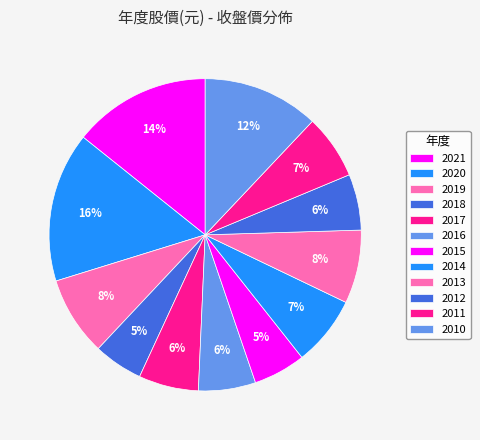

How many segments does this pie chart have?

12